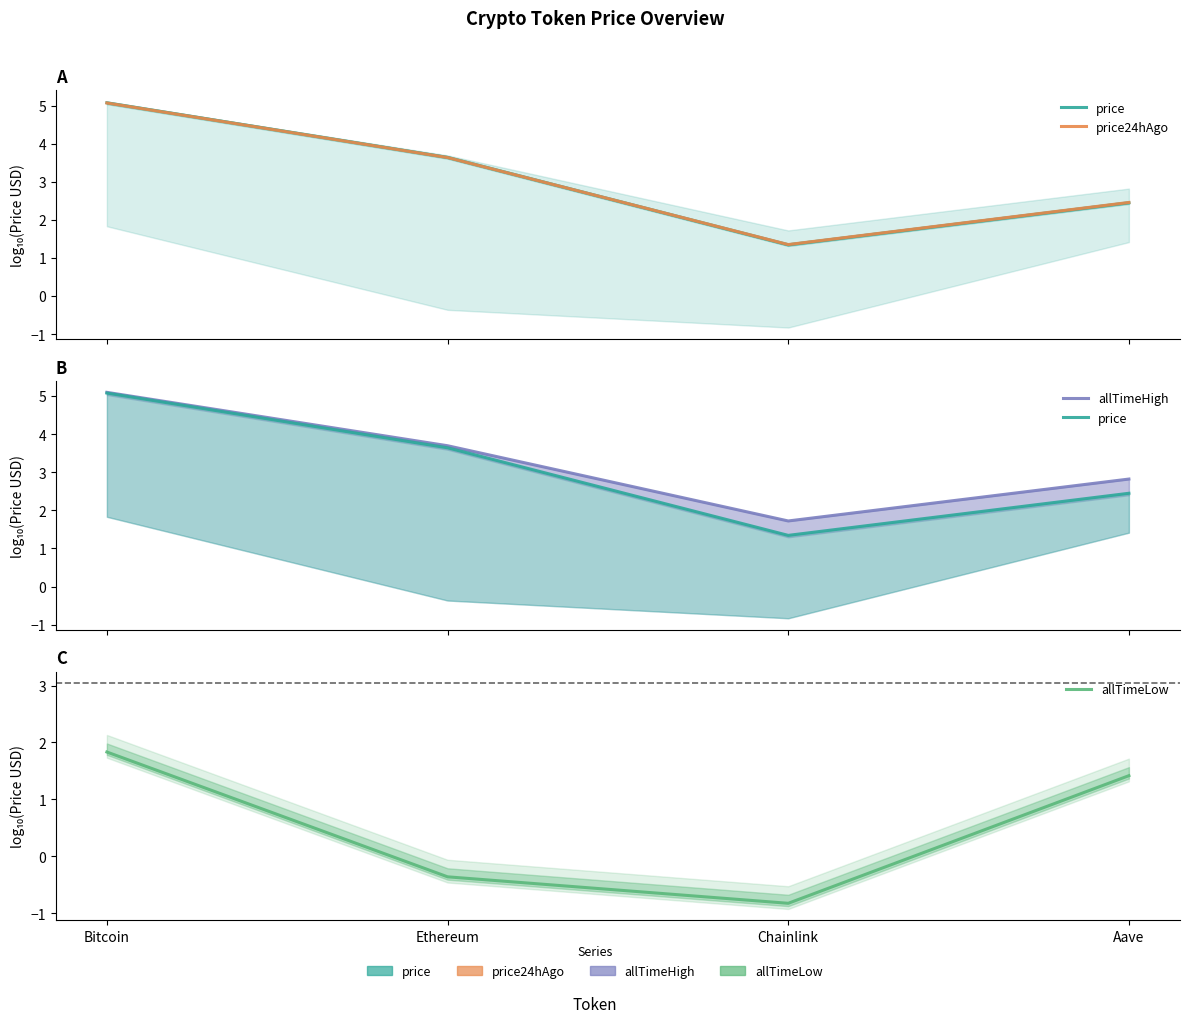

Reading left to right, extract all data points from this chart.

price: Bitcoin=5.1	Ethereum=3.6	Chainlink=1.3	Aave=2.4
price24hAgo: Bitcoin=5.1	Ethereum=3.6	Chainlink=1.4	Aave=2.5
allTimeHigh: Bitcoin=5.1	Ethereum=3.7	Chainlink=1.7	Aave=2.8
allTimeLow: Bitcoin=1.8	Ethereum=-0.4	Chainlink=-0.8	Aave=1.4